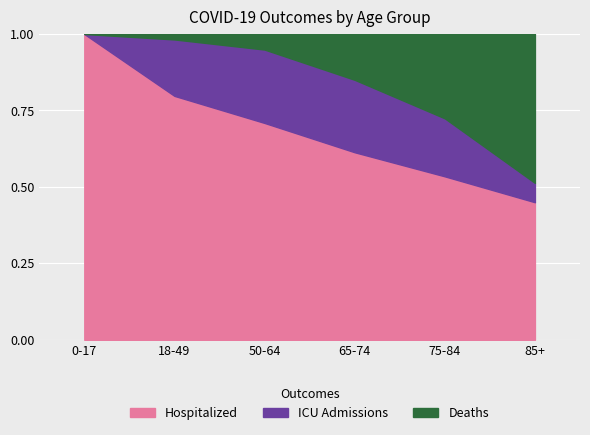

What is the total value across all series at 0-17?

1.0